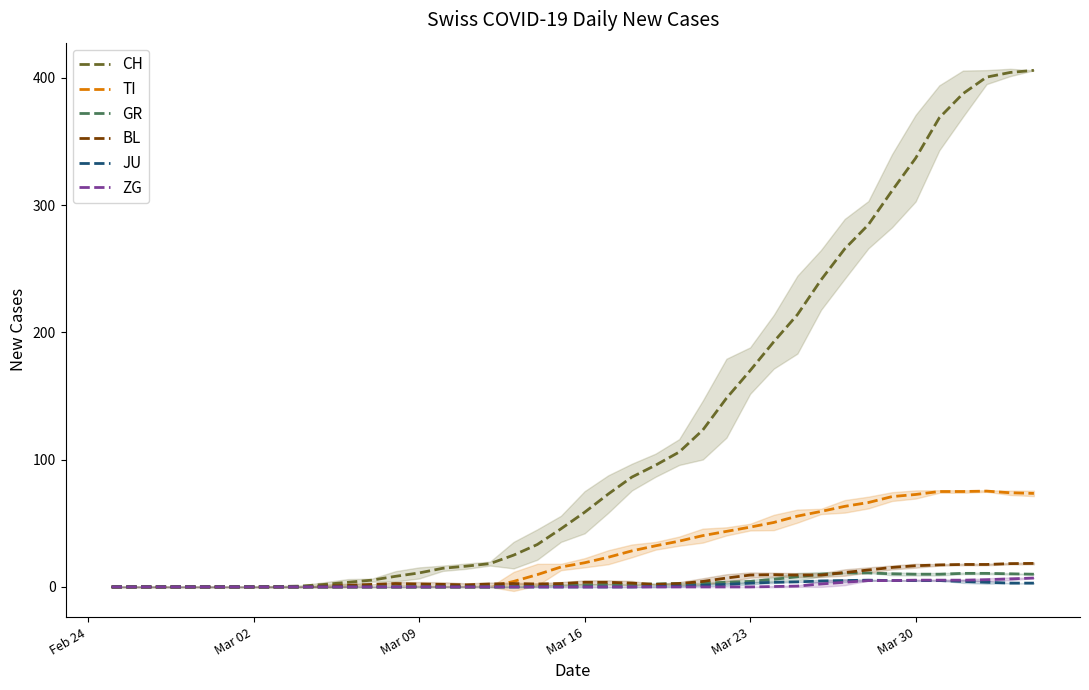

How many data points in TI are above 19?

19